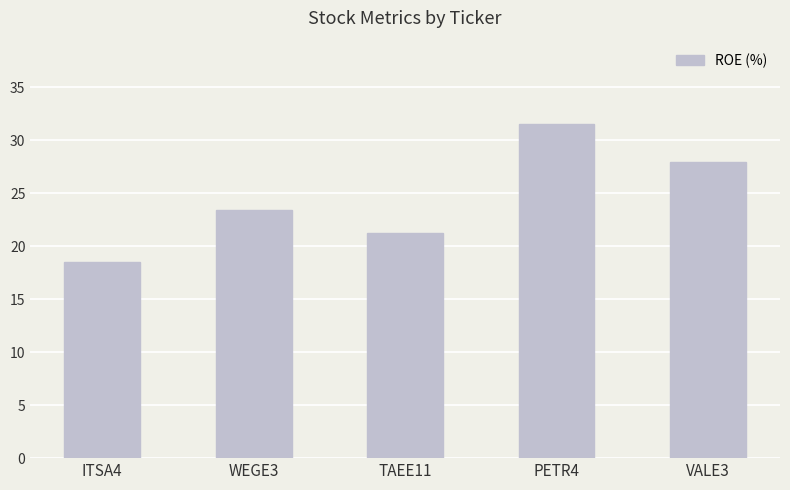

What is the average value?

24.5